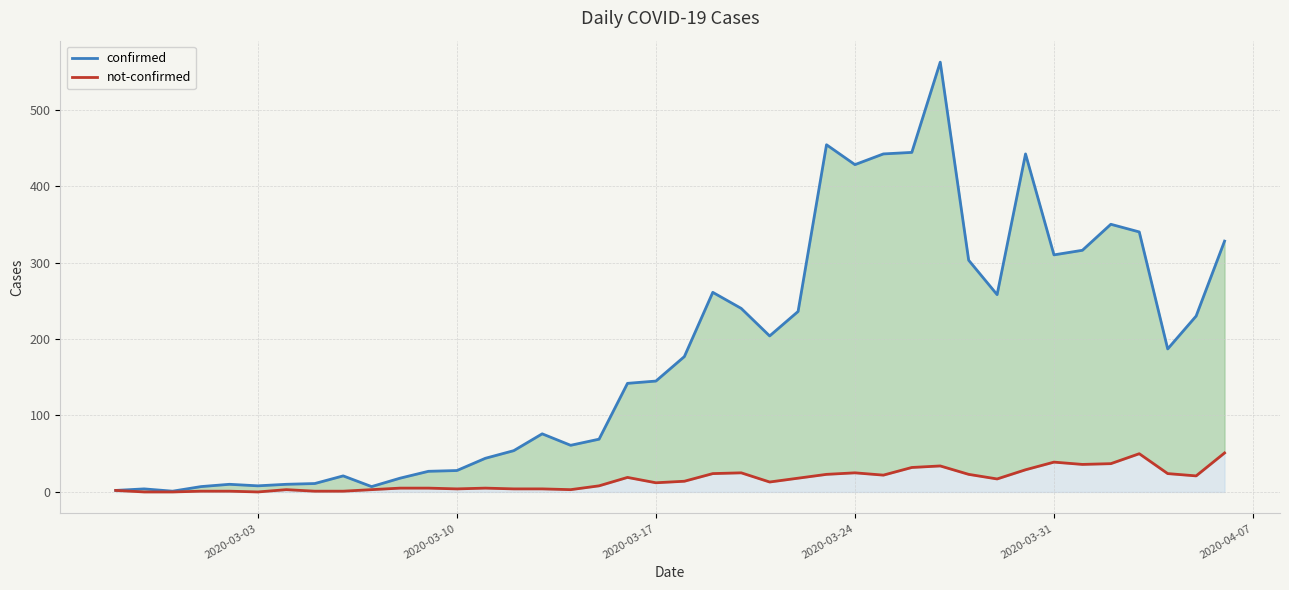

How many data points in not-confirmed are above 14?

19